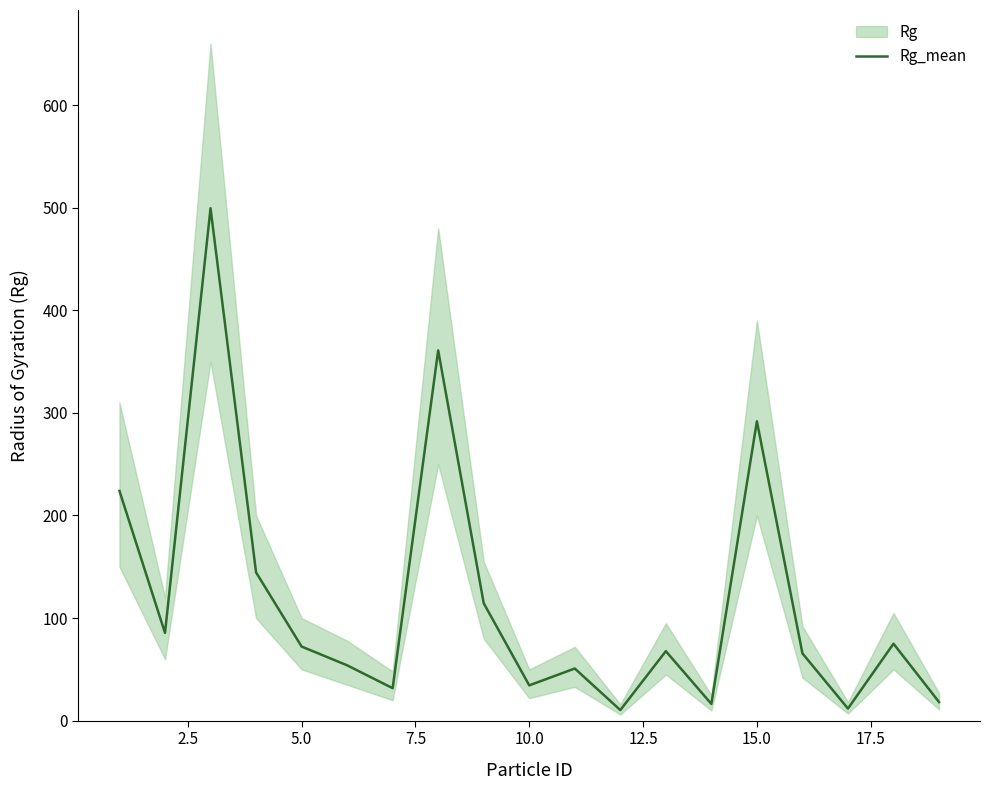

What is the maximum value for Rg_mean?

499.5